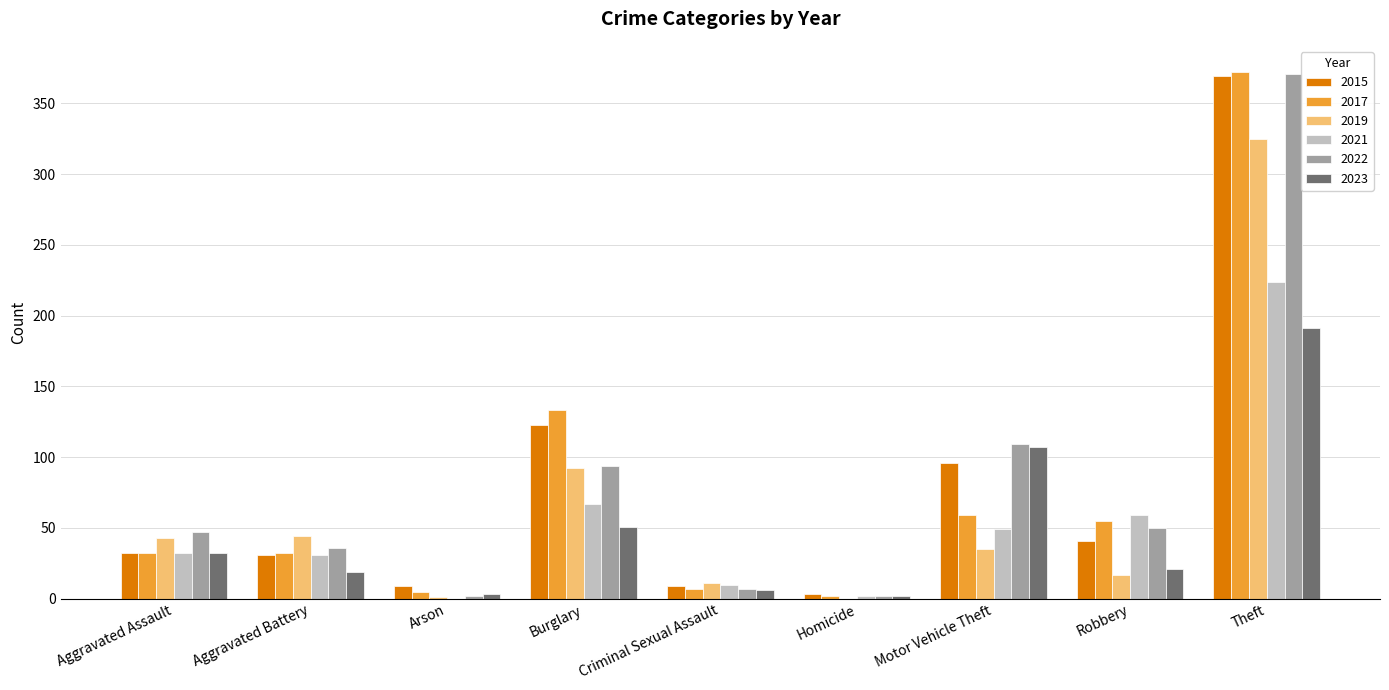

Which series changed the most between Arson and Theft?

2022